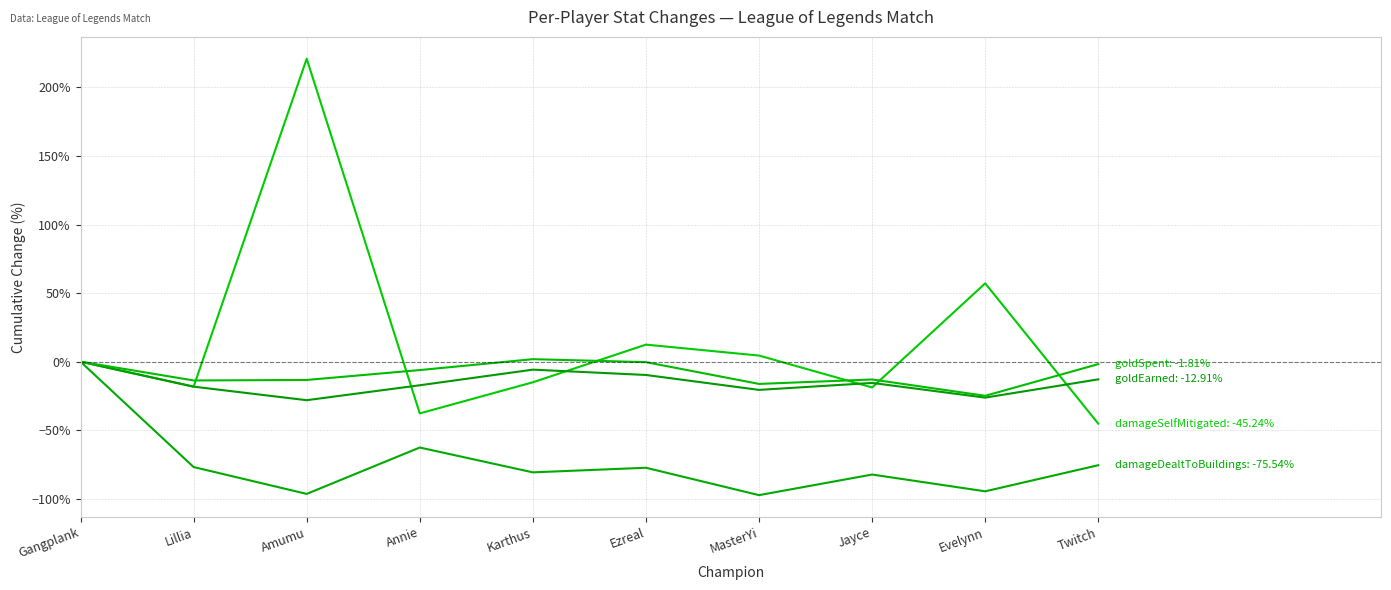

How many series are shown in this chart?

4